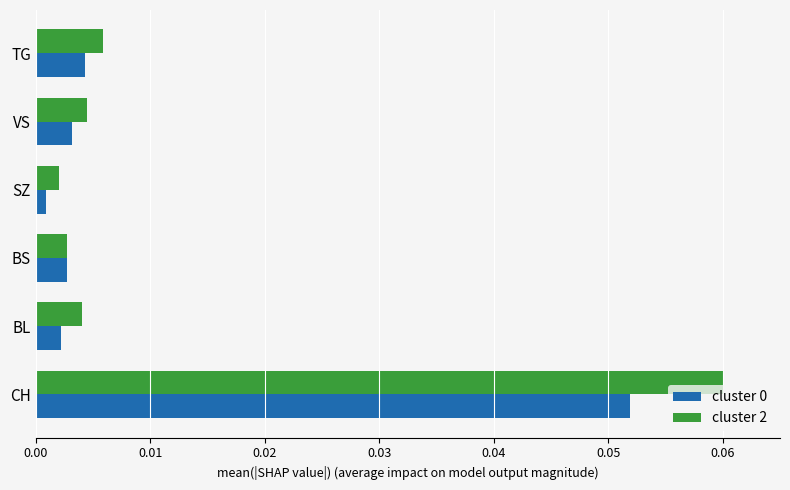

Which category has the highest value across all series?

CH